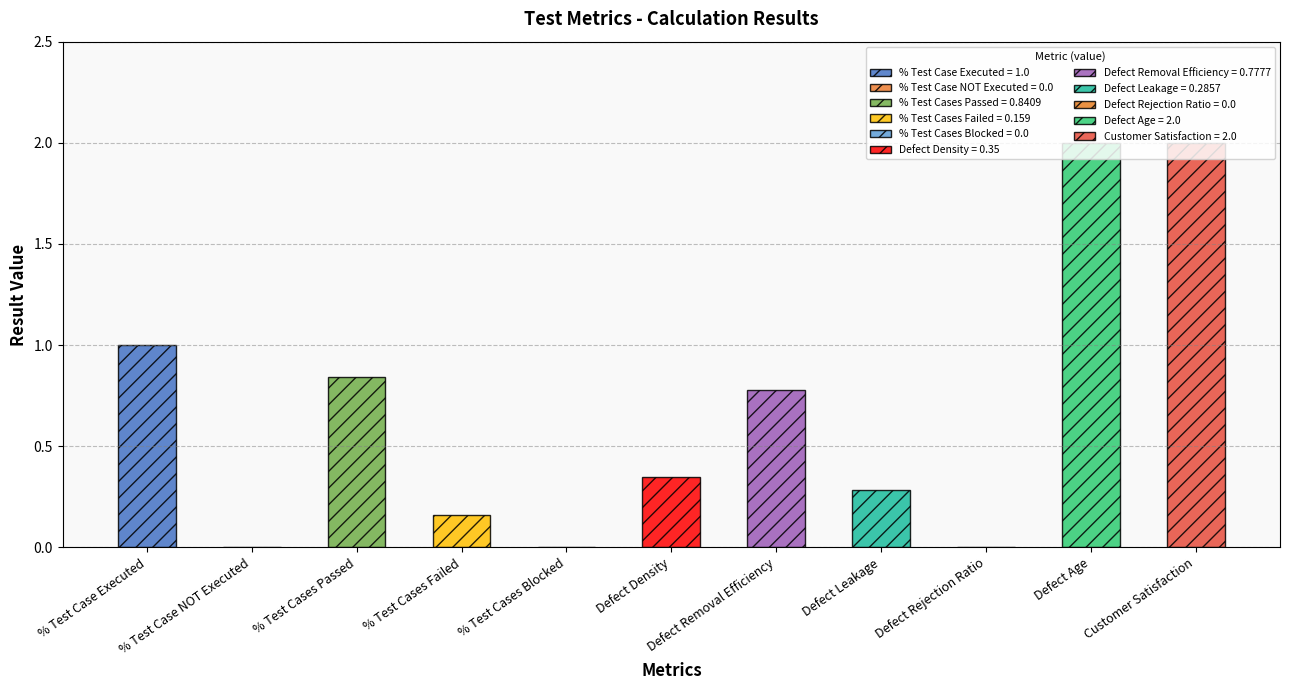

Count the number of values greater than 0.

8